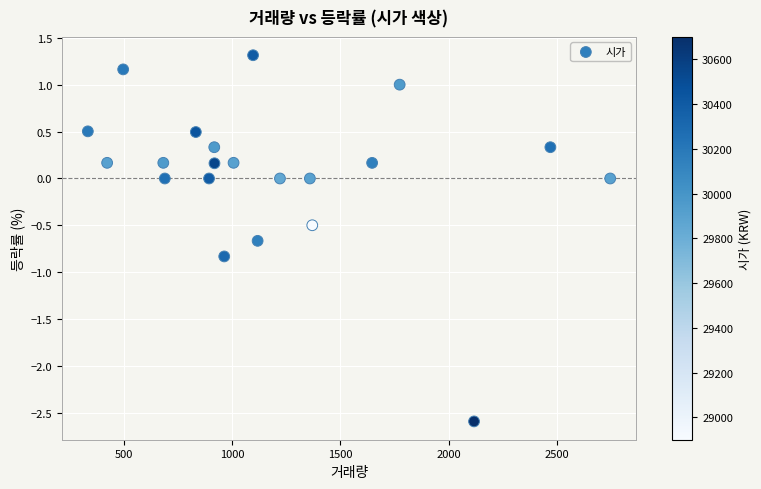

What is the range of Y values (max minus min)?

3.9